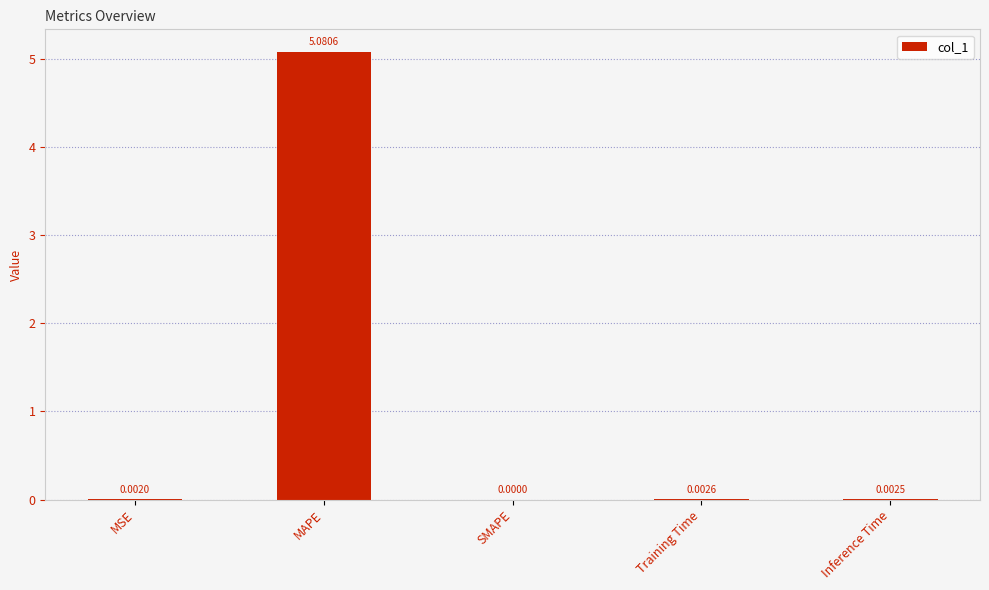

The value at Training Time is 0.0. True or false?

True